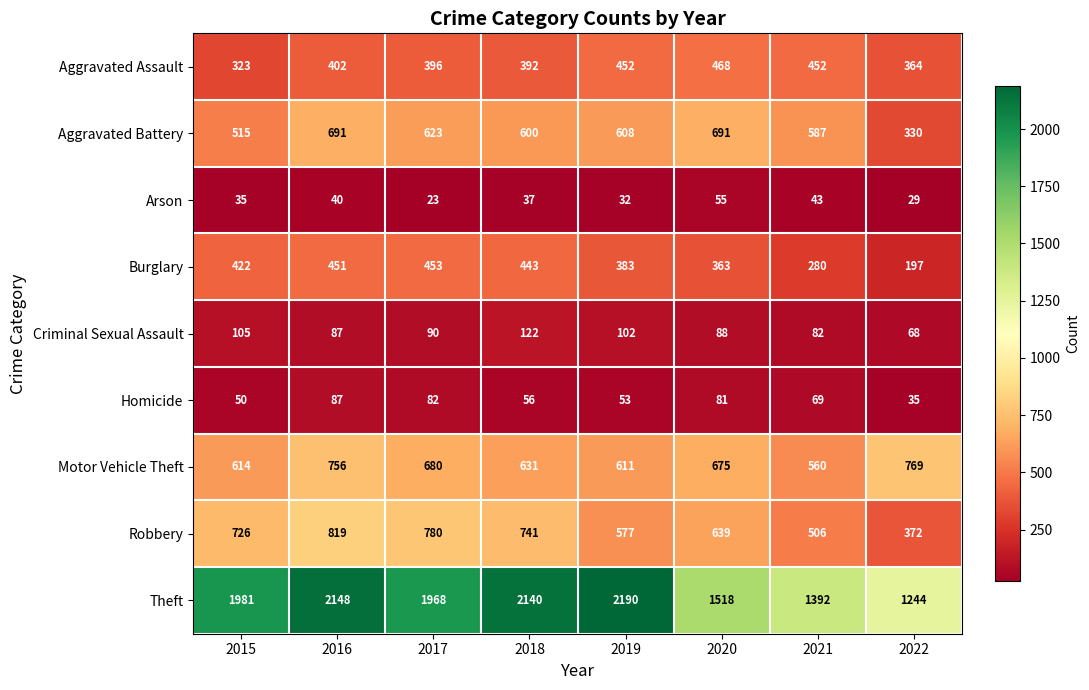

What is the spread (max minus min) of values at 2021?

1349